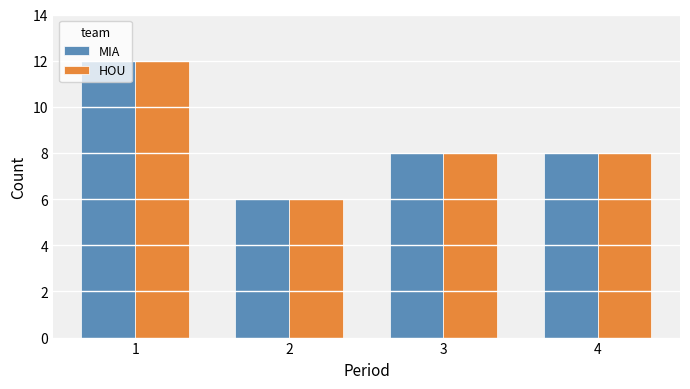

At which label does HOU first exceed 8?

1